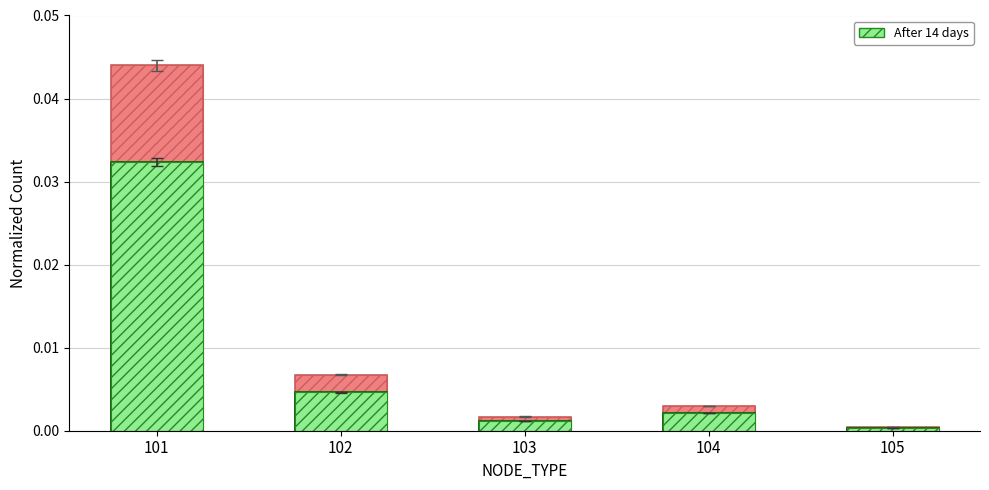

True or false: After 14 days has a value of 0.0 at 104.

False